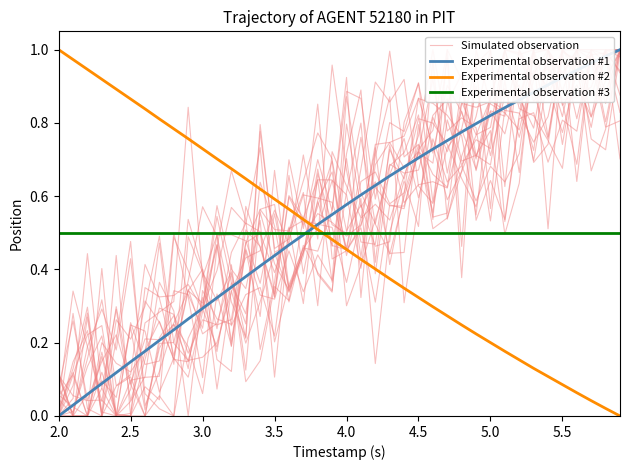

Is it true that Experimental observation #2 equals 0.2 at 5.0?

True